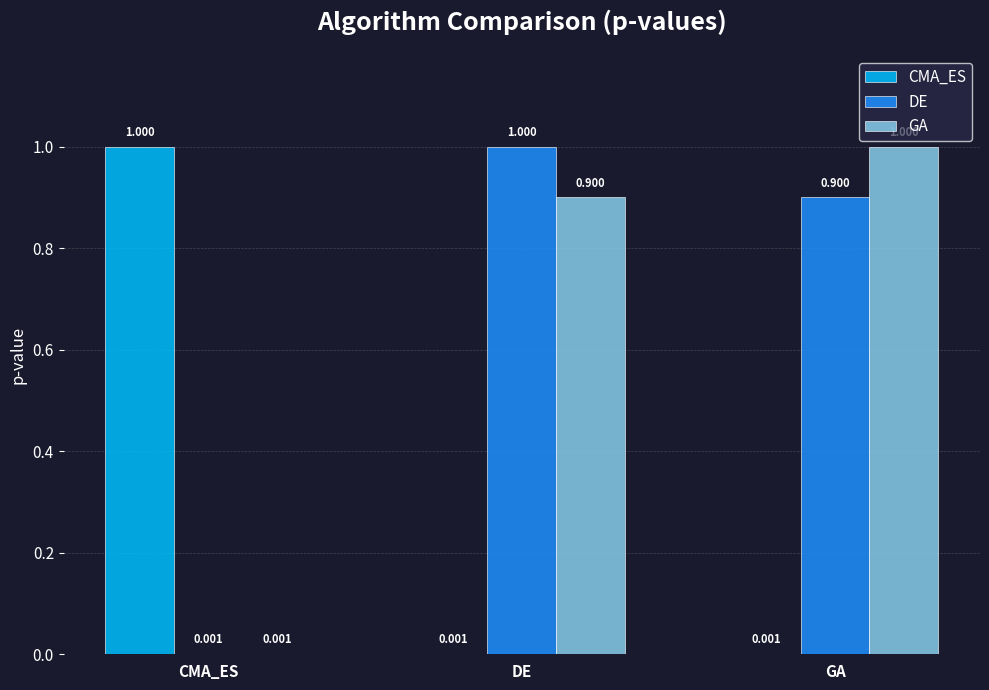

The CMA_ES series shows 0.5 at CMA_ES. True or false?

False